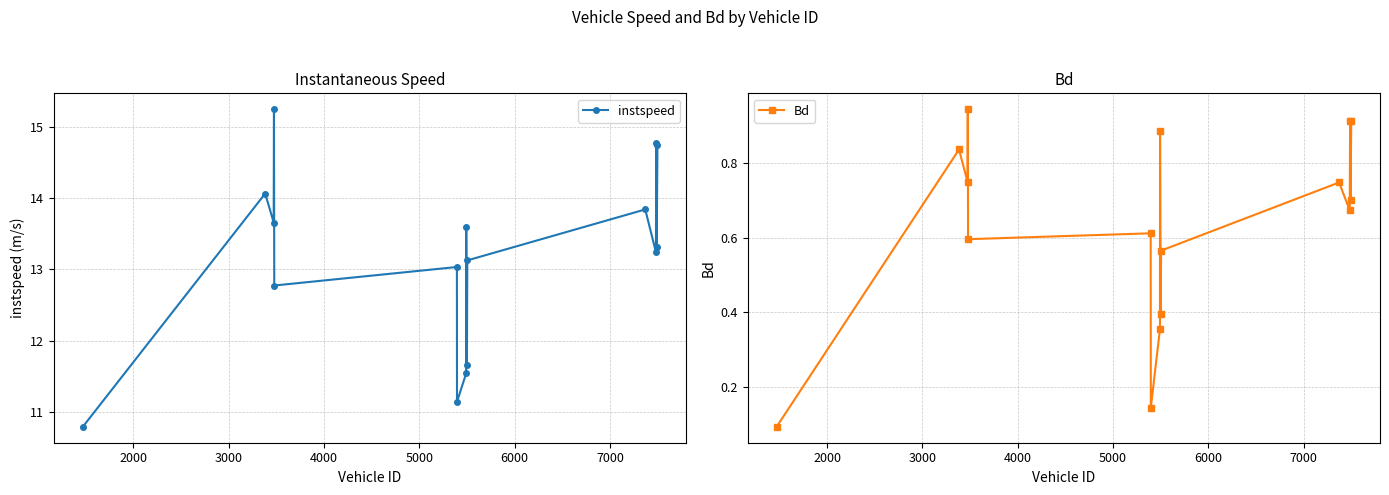

In Bd, how many points are higher than both neighbors (excluding endpoints)?

6